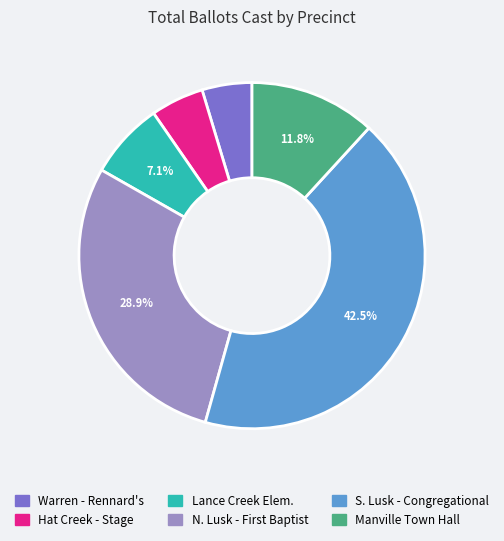

Between S. Lusk - Congregational and Lance Creek Elem., which is larger?

S. Lusk - Congregational